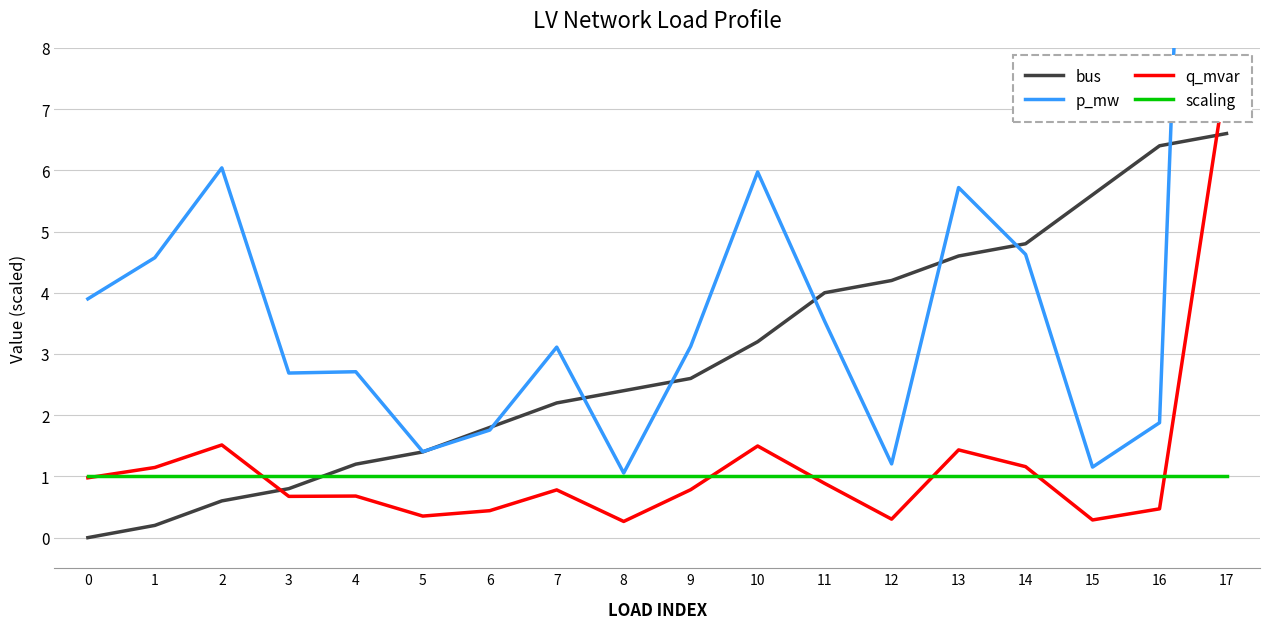

Where is the first local maximum for q_mvar?

2